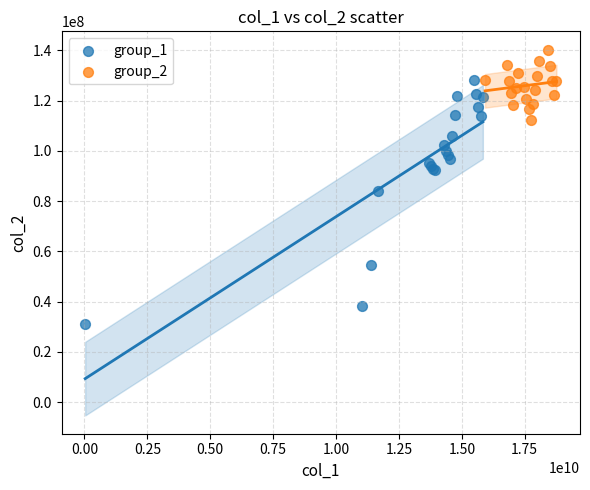

Which series reaches the minimum Y coordinate?

group_1